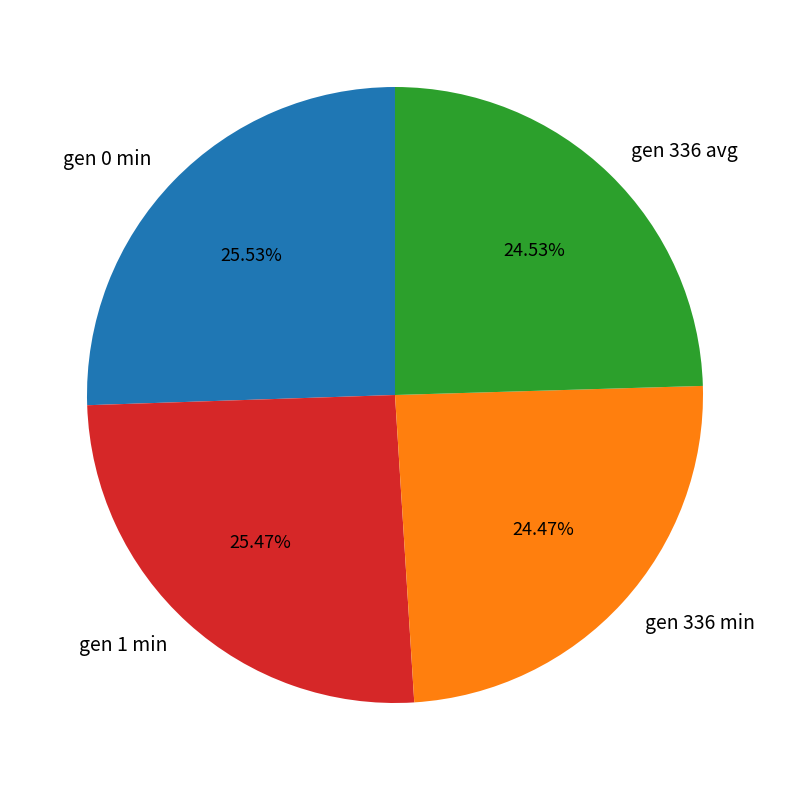

What is the ratio of the value at gen 336 min to the value at gen 1 min?

1.0